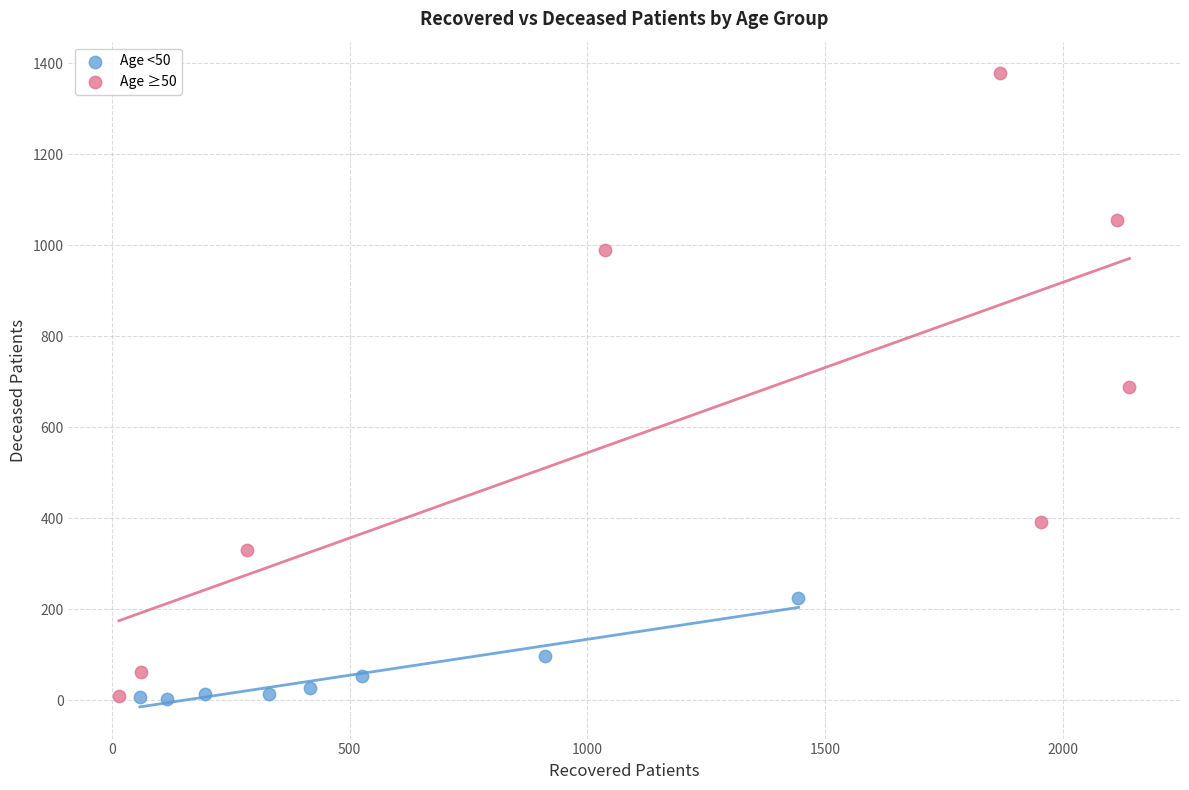

Which series reaches the maximum Y coordinate?

Age ≥50